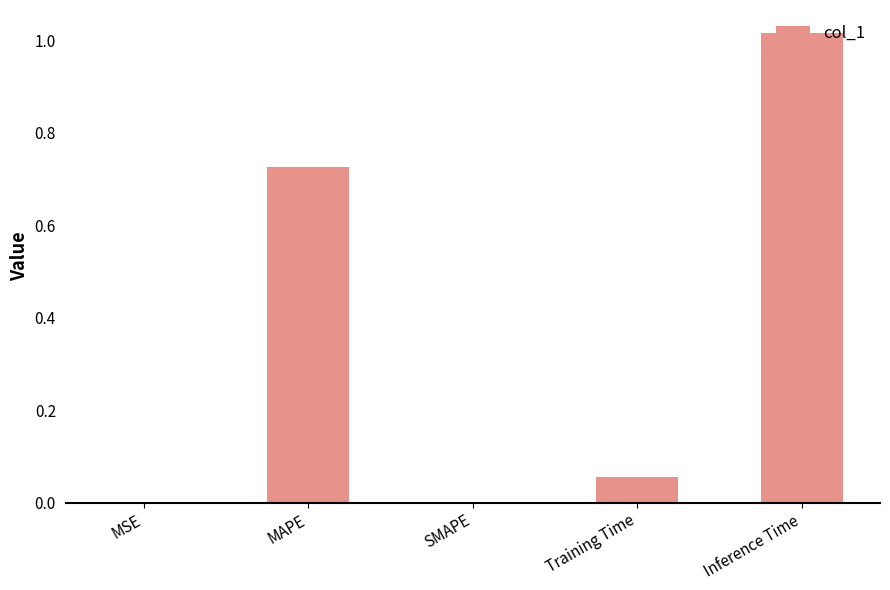

Which has a higher value, MAPE or Training Time?

MAPE